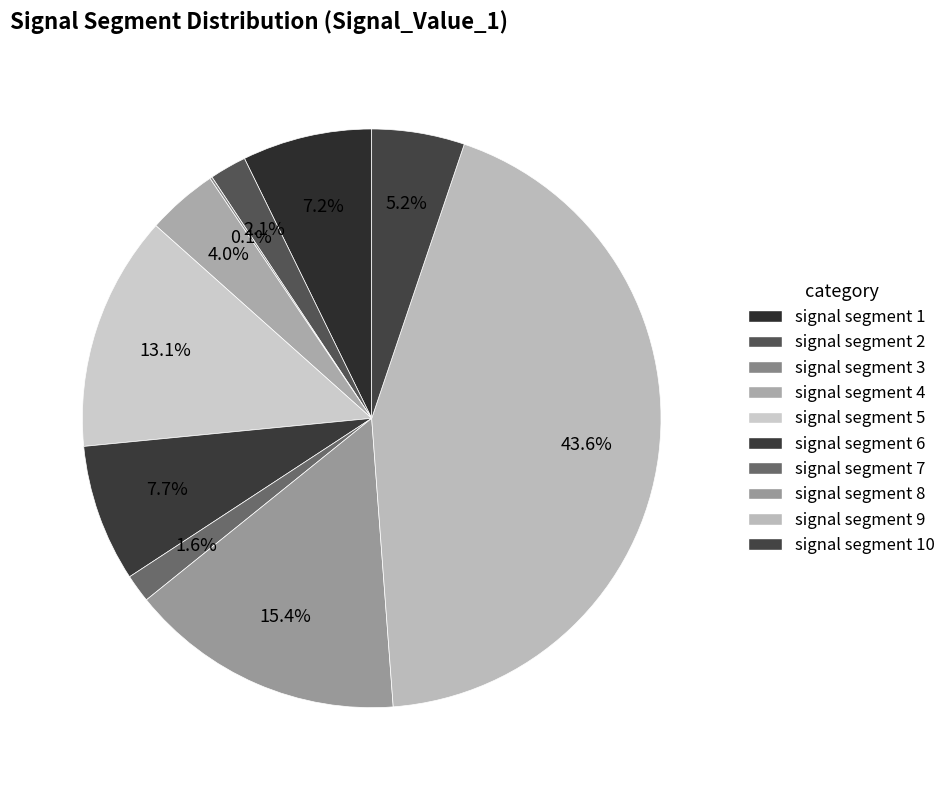

How many slices are in this pie chart?

10